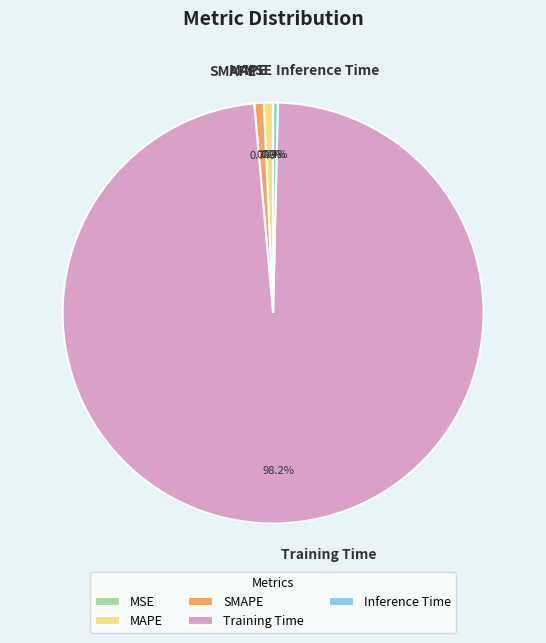

What is the total percentage of MAPE and Inference Time?

1.1%